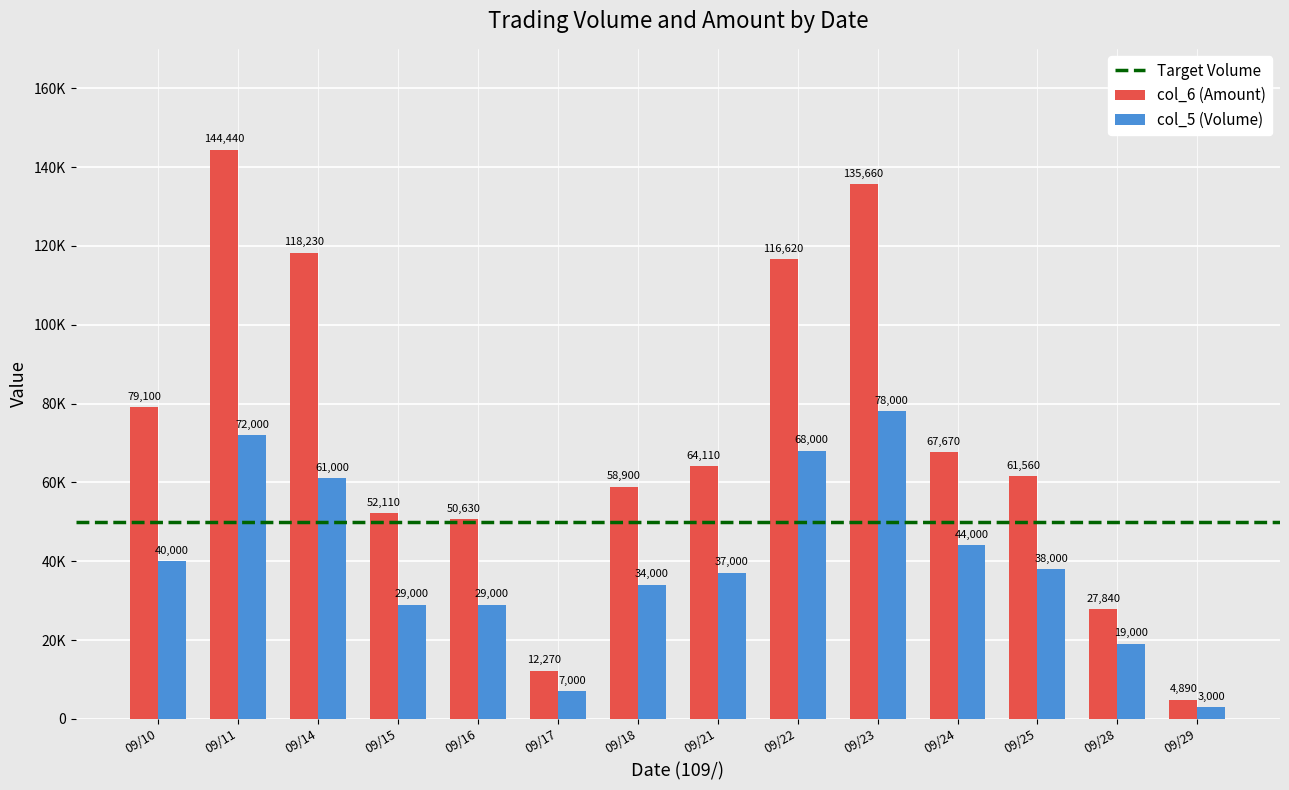

What is the sum of all col_6 (Amount) values?

994030